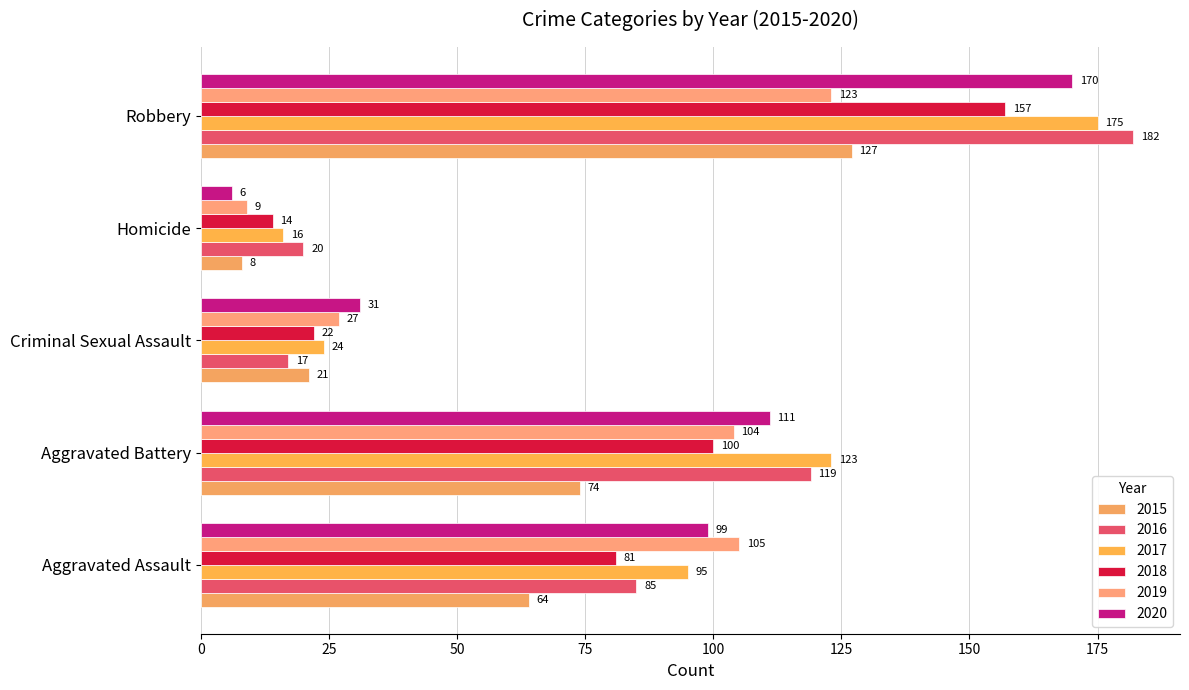

Which series has the largest total across all categories?

2017